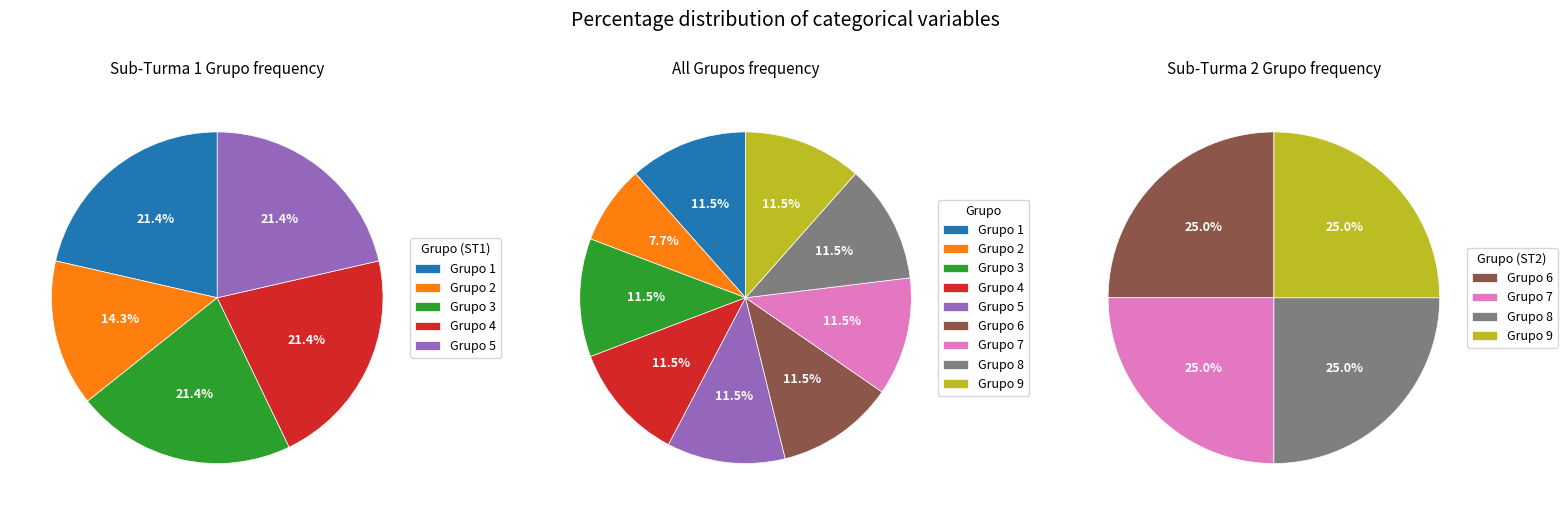

Which category has the biggest portion of the pie?

Grupo 1